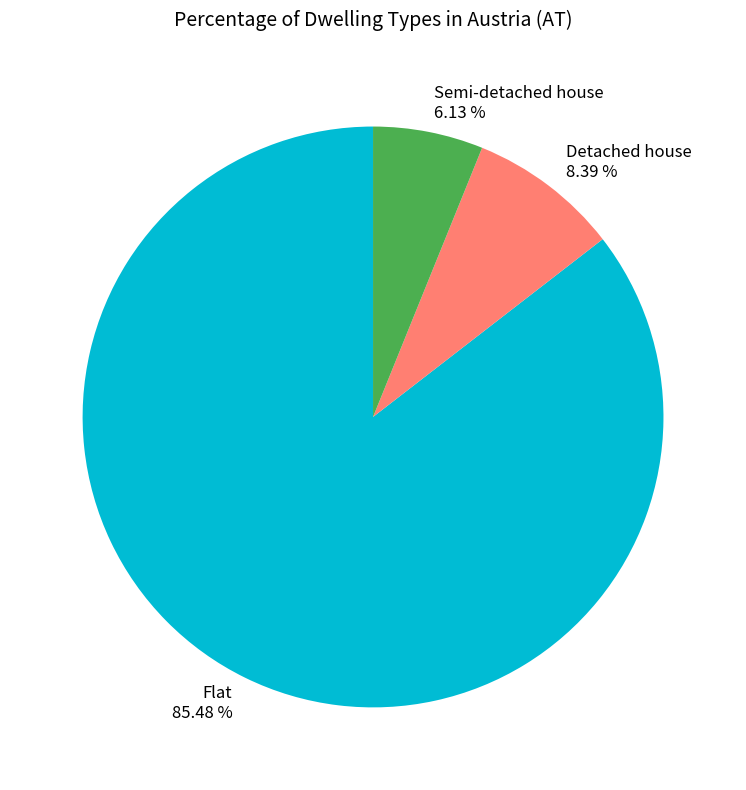

What is the smallest slice in the pie chart?

Semi-detached house